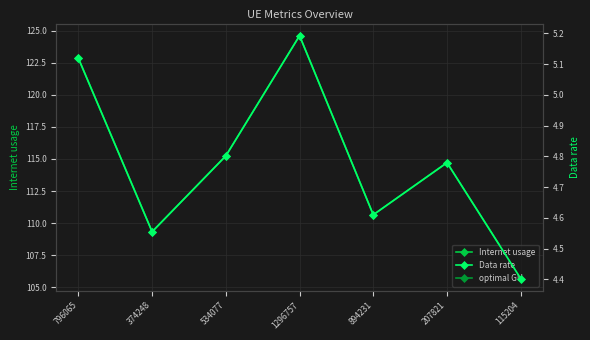

Rank the series by their maximum value, from highest to lowest.

Internet usage, optimal GU, Data rate